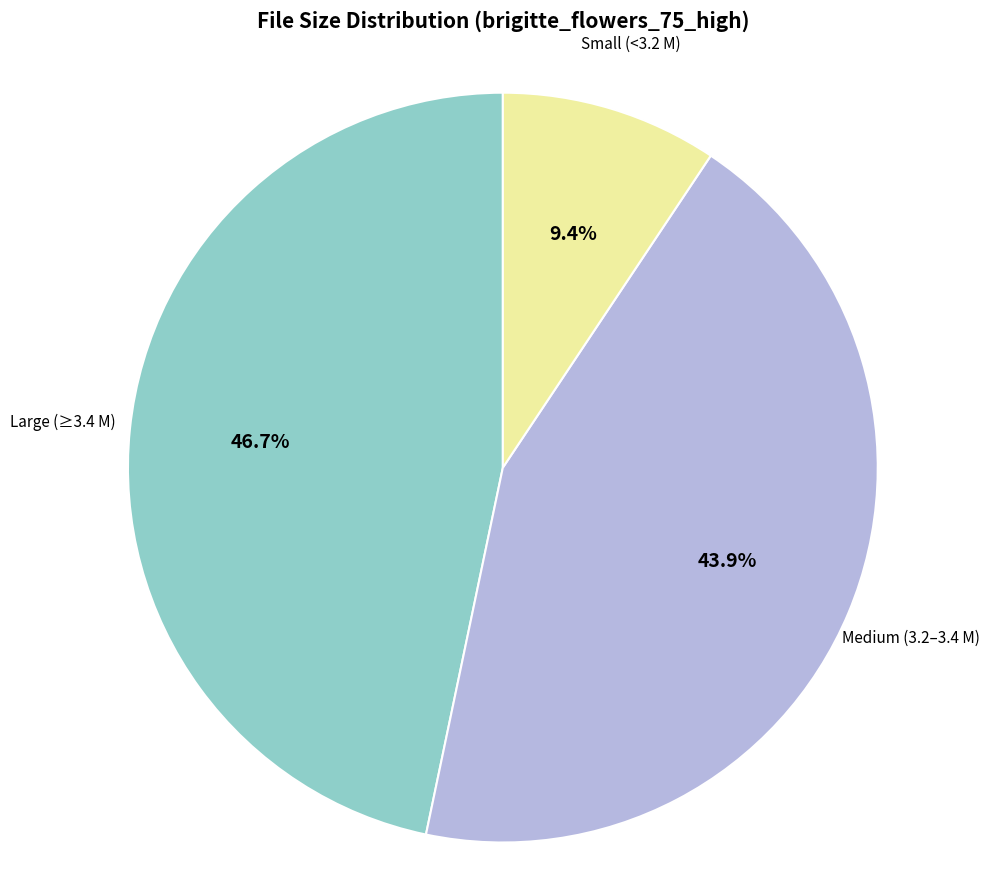

Which slice is the smallest?

Small (<3.2 M)